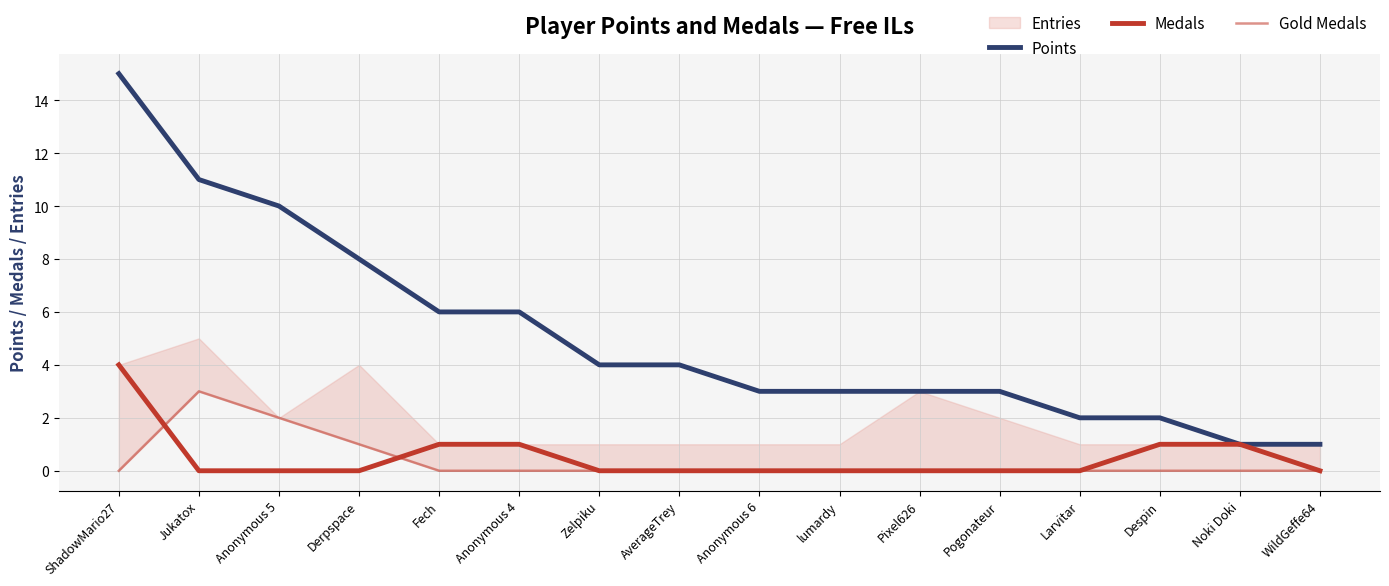

Reading left to right, list all the values displayed in this chart.

Points: ShadowMario27=15	Jukatox=11	Anonymous 5=10	Derpspace=8	Fech=6	Anonymous 4=6	Zelpiku=4	AverageTrey=4	Anonymous 6=3	lumardy=3	Pixel626=3	Pogonateur=3	Larvitar=2	Despin=2	Noki Doki=1	WildGeffe64=1
Medals: ShadowMario27=4	Jukatox=0	Anonymous 5=0	Derpspace=0	Fech=1	Anonymous 4=1	Zelpiku=0	AverageTrey=0	Anonymous 6=0	lumardy=0	Pixel626=0	Pogonateur=0	Larvitar=0	Despin=1	Noki Doki=1	WildGeffe64=0
Gold Medals: ShadowMario27=0	Jukatox=3	Anonymous 5=2	Derpspace=1	Fech=0	Anonymous 4=0	Zelpiku=0	AverageTrey=0	Anonymous 6=0	lumardy=0	Pixel626=0	Pogonateur=0	Larvitar=0	Despin=0	Noki Doki=0	WildGeffe64=0